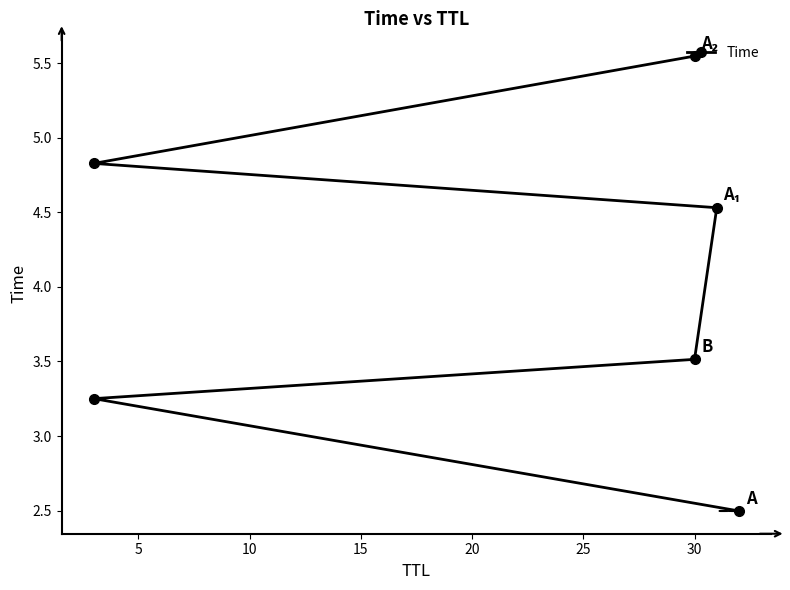

What is the value of the 2nd point from the left?

3.3